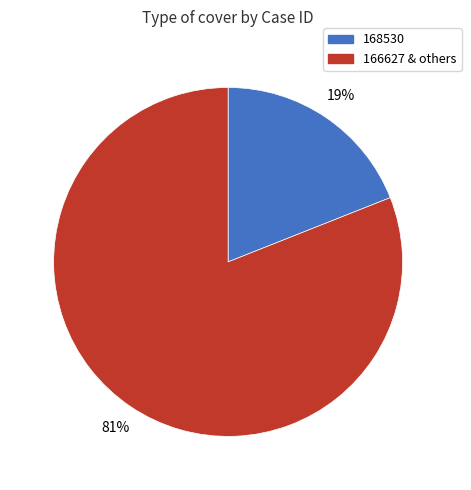

To the nearest percent, what is the difference between the largest and smallest slice percentages?

62%